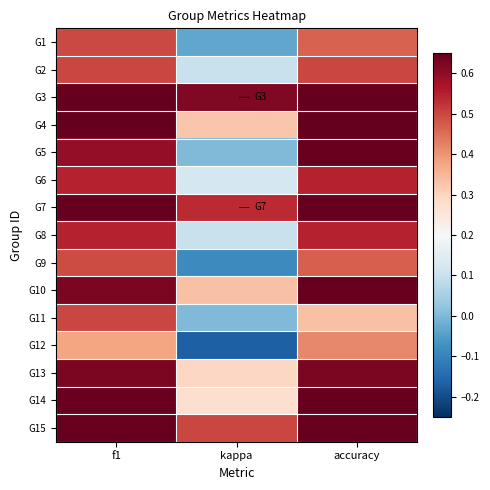

Reading left to right, transcribe all the data shown in this chart.

G1: f1=0.5	kappa=-0.0	accuracy=0.5
G2: f1=0.5	kappa=0.1	accuracy=0.5
G3: f1=0.8	kappa=0.6	accuracy=0.8
G4: f1=0.7	kappa=0.3	accuracy=0.7
G5: f1=0.6	kappa=0.0	accuracy=0.7
G6: f1=0.5	kappa=0.1	accuracy=0.5
G7: f1=0.8	kappa=0.5	accuracy=0.8
G8: f1=0.5	kappa=0.1	accuracy=0.5
G9: f1=0.5	kappa=-0.1	accuracy=0.5
G10: f1=0.6	kappa=0.3	accuracy=0.7
G11: f1=0.5	kappa=0.0	accuracy=0.3
G12: f1=0.4	kappa=-0.2	accuracy=0.4
G13: f1=0.6	kappa=0.3	accuracy=0.6
G14: f1=0.6	kappa=0.3	accuracy=0.6
G15: f1=0.8	kappa=0.5	accuracy=0.8